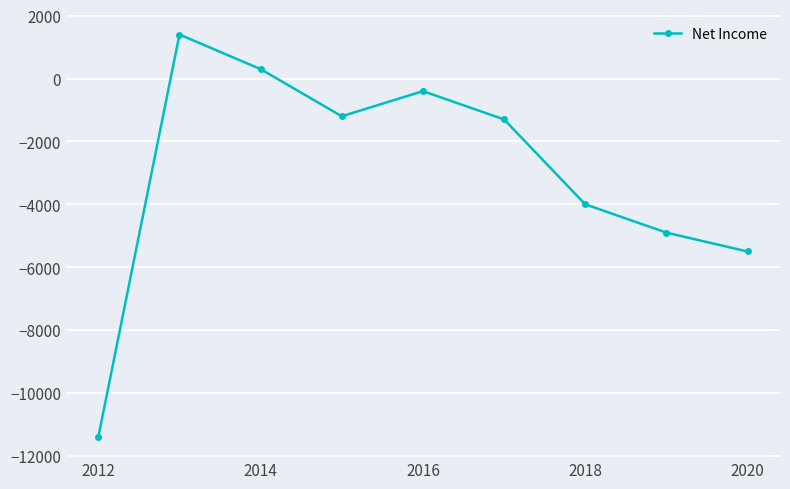

How many points are higher than both their immediate neighbors (excluding endpoints)?

2